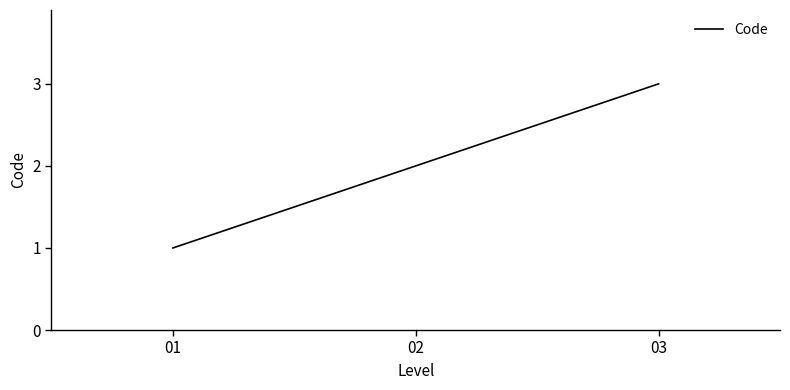

How many distinct data groups are displayed?

1